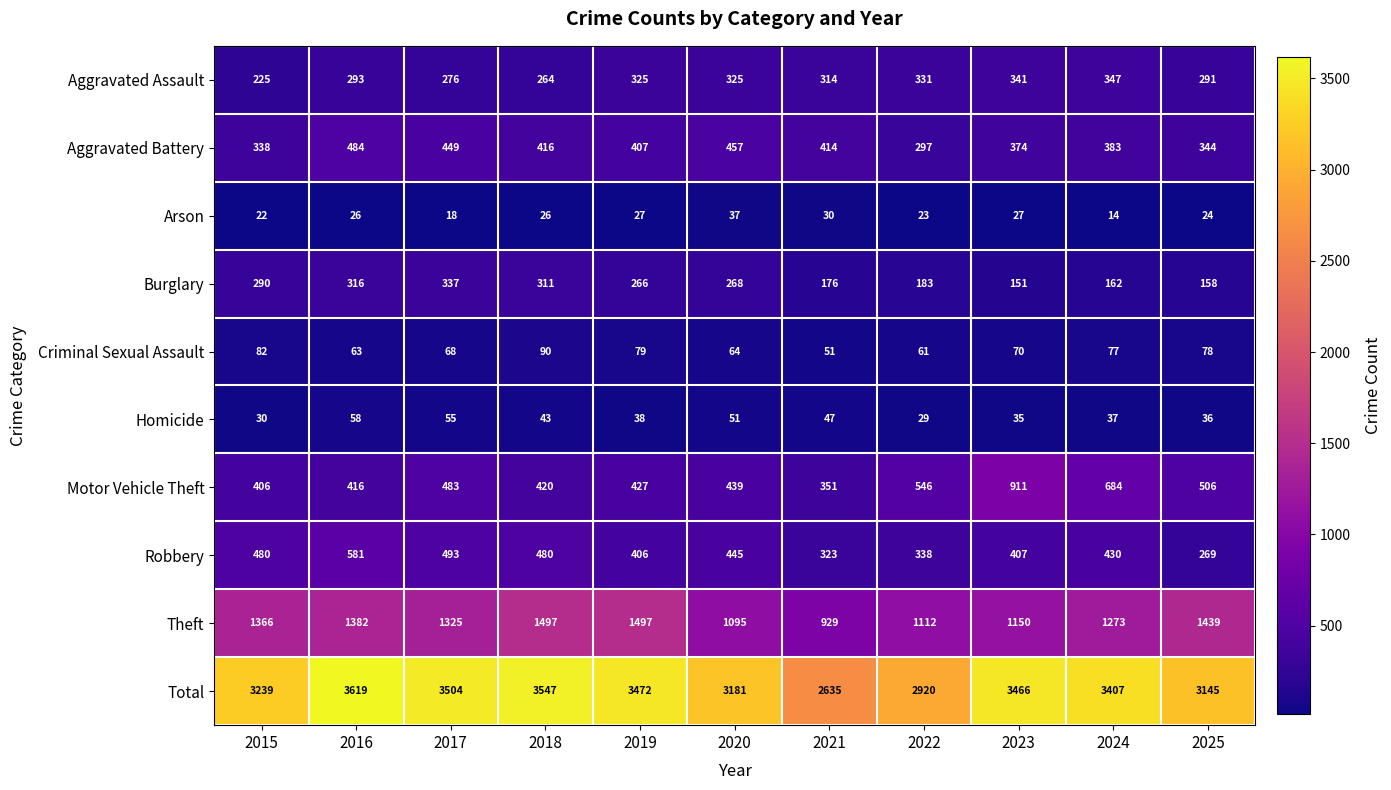

Which series has the largest range (max minus min)?

Total